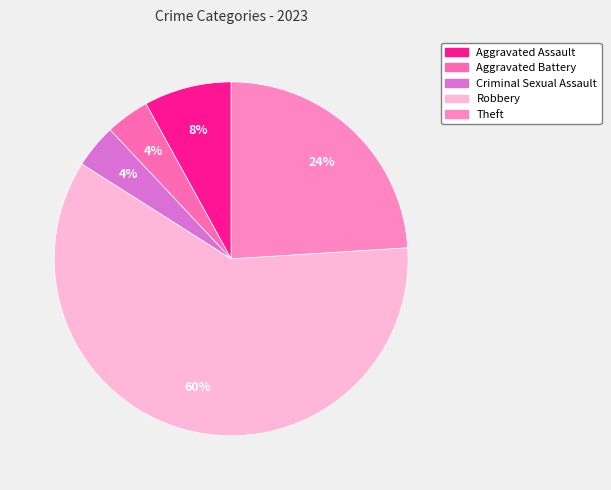

To the nearest percent, what portion does Aggravated Assault represent?

8%